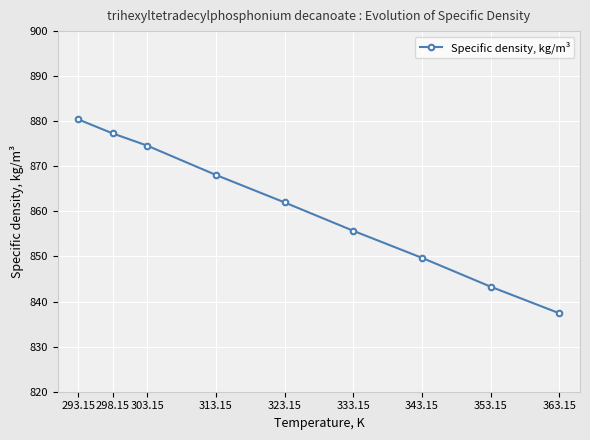

Reading right to left, what are all the values shown in this chart?

837.4	843.3	849.7	855.7	862.0	868.1	874.6	877.3	880.4